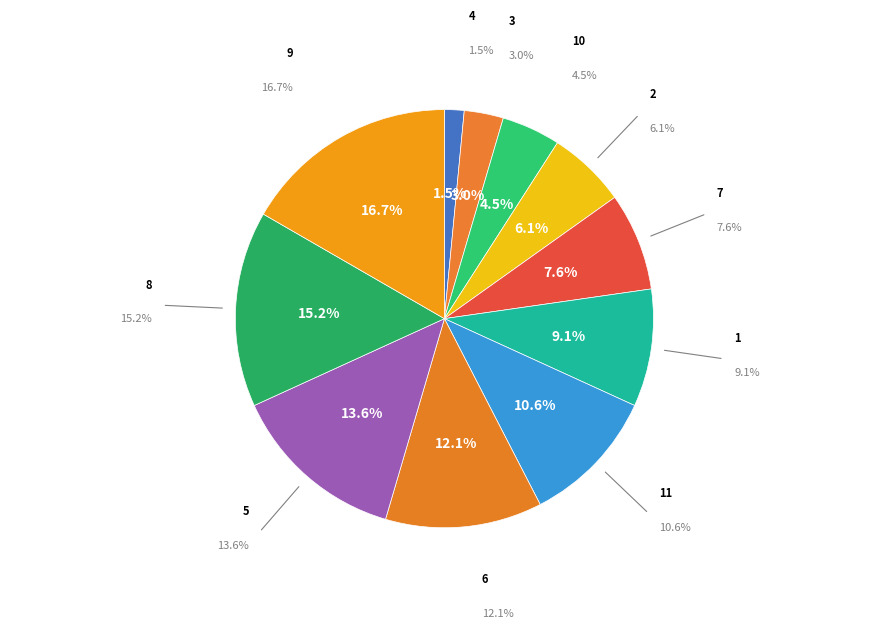

Combined, do 2 and 9 account for over 50%?

No